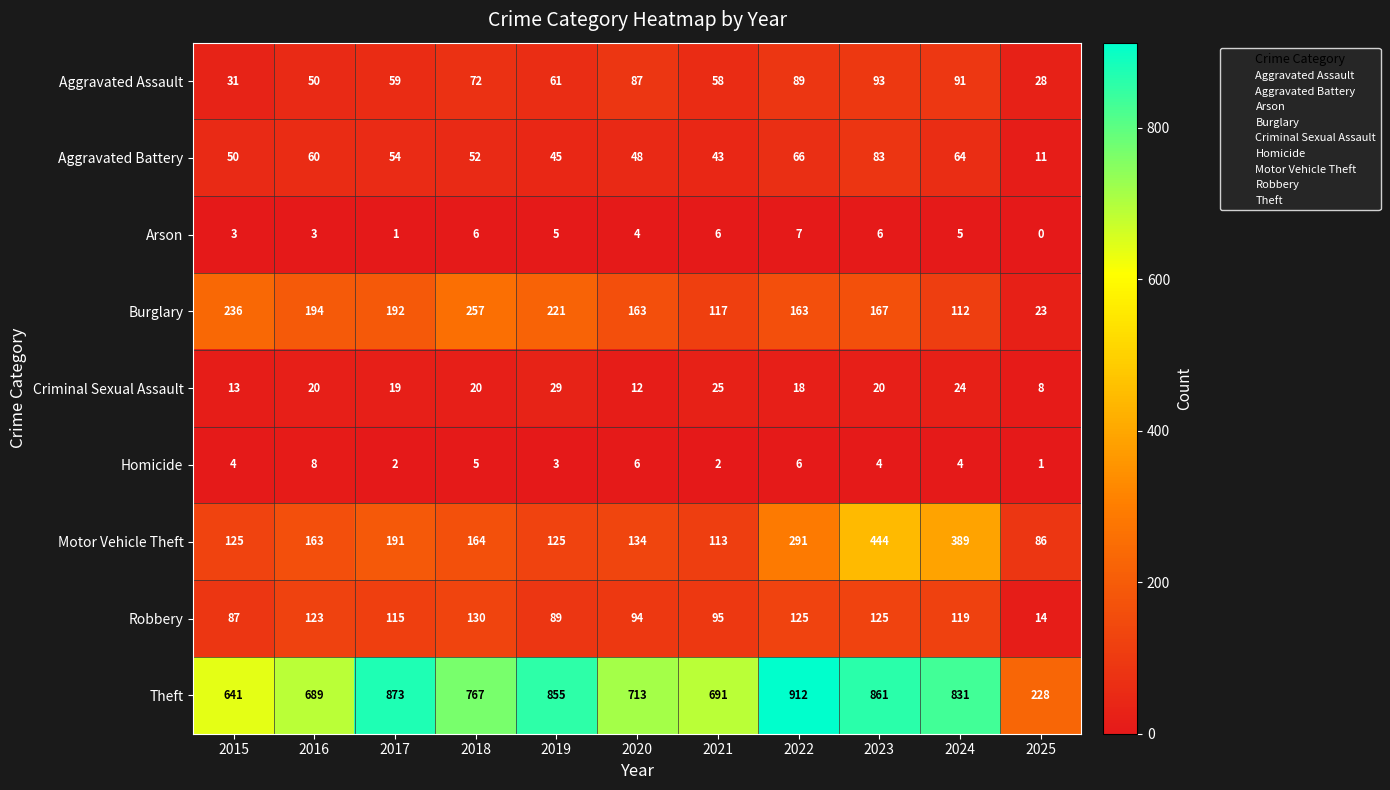

Between 2015 and 2025, which series saw the biggest shift?

Theft